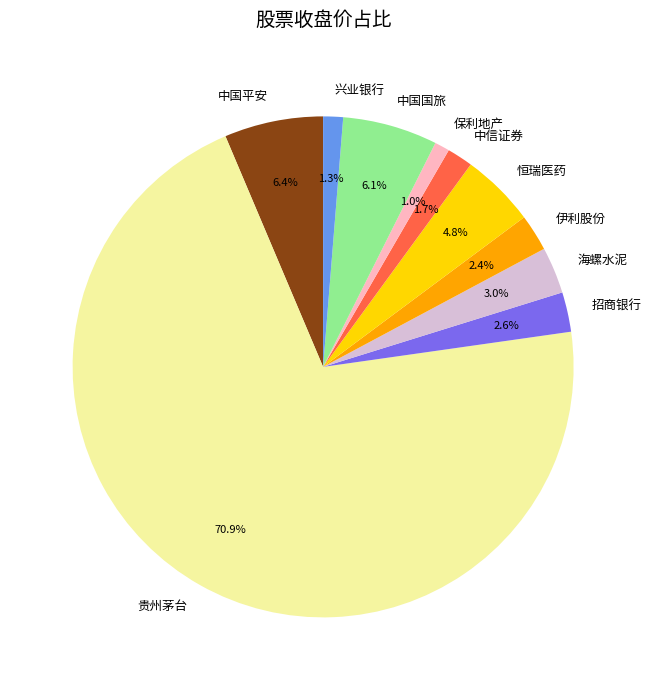

The 中国平安 slice represents 1% of the pie. True or false?

False